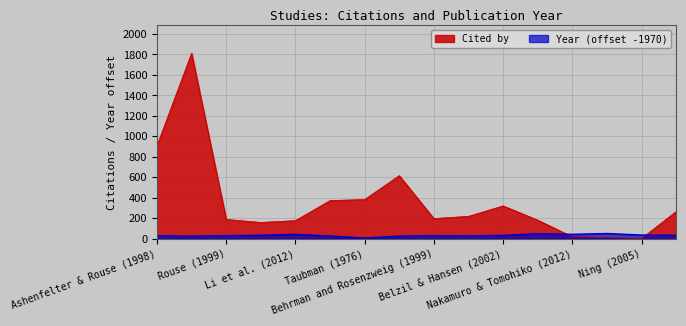

Is it true that Cited by equals 1 at Ning (2005)?

True